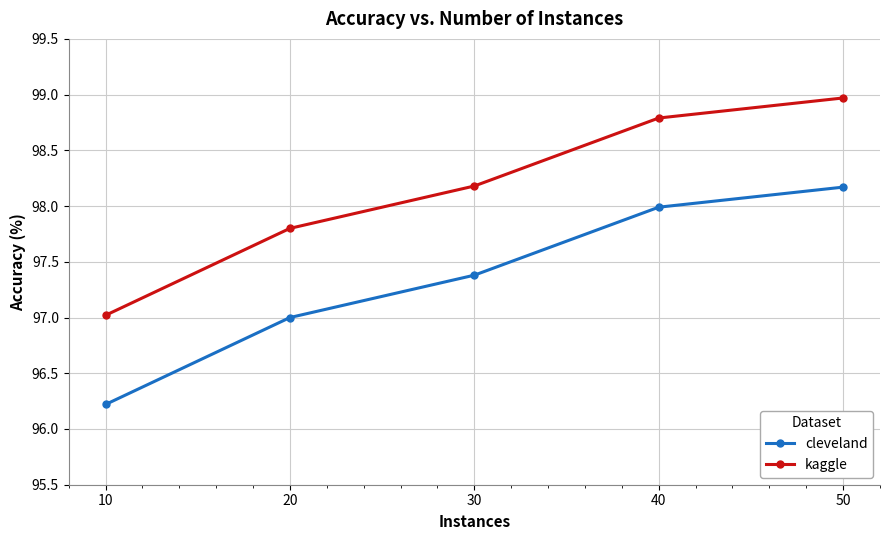

What is the value of the kaggle point at the 4th from the left?

98.8